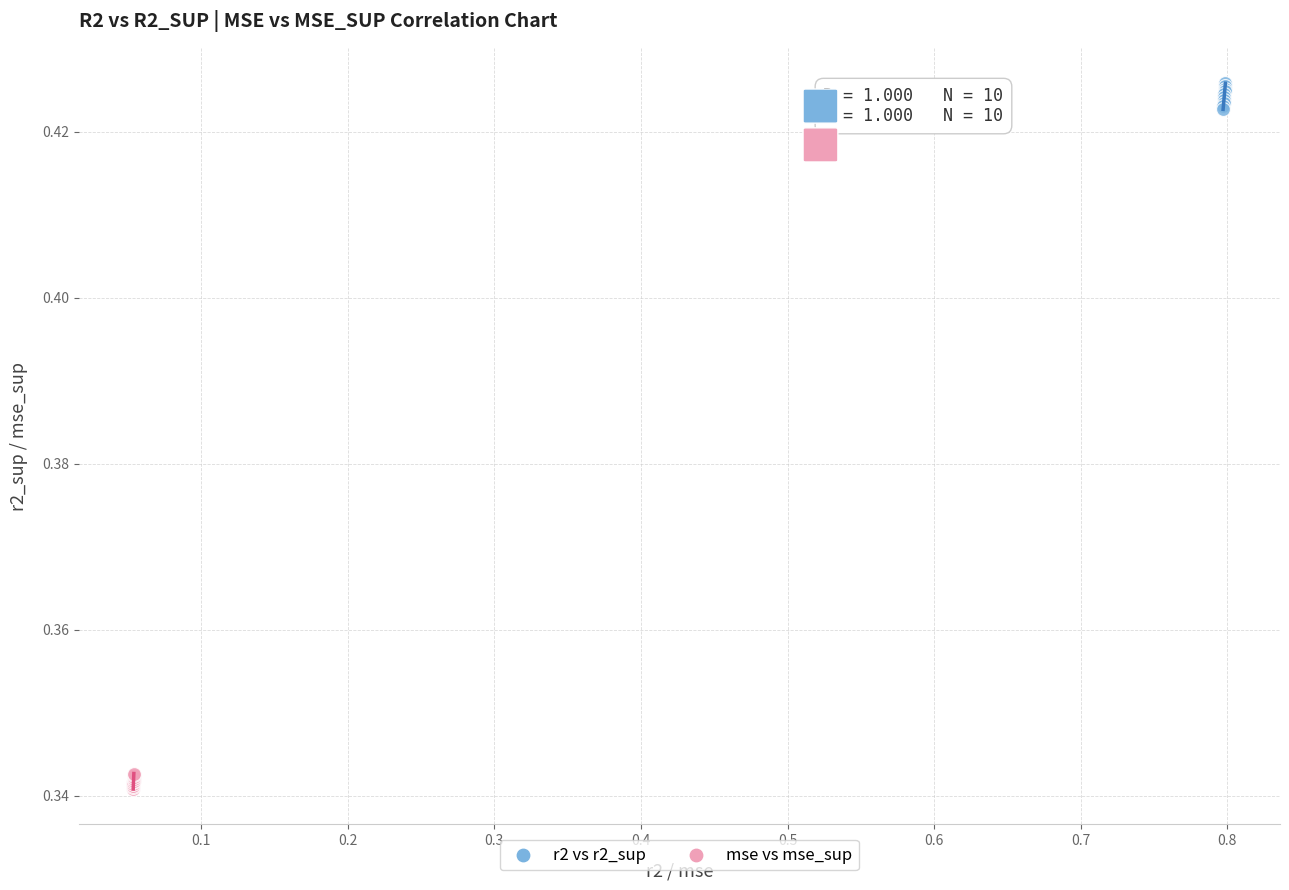

Which series reaches the minimum Y coordinate?

mse vs mse_sup